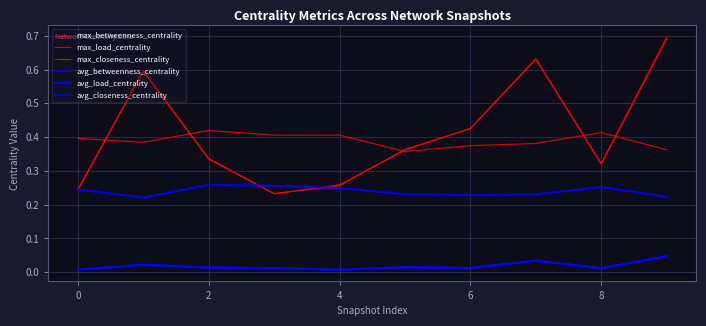

What is the sum of all avg_load_centrality values?

0.2